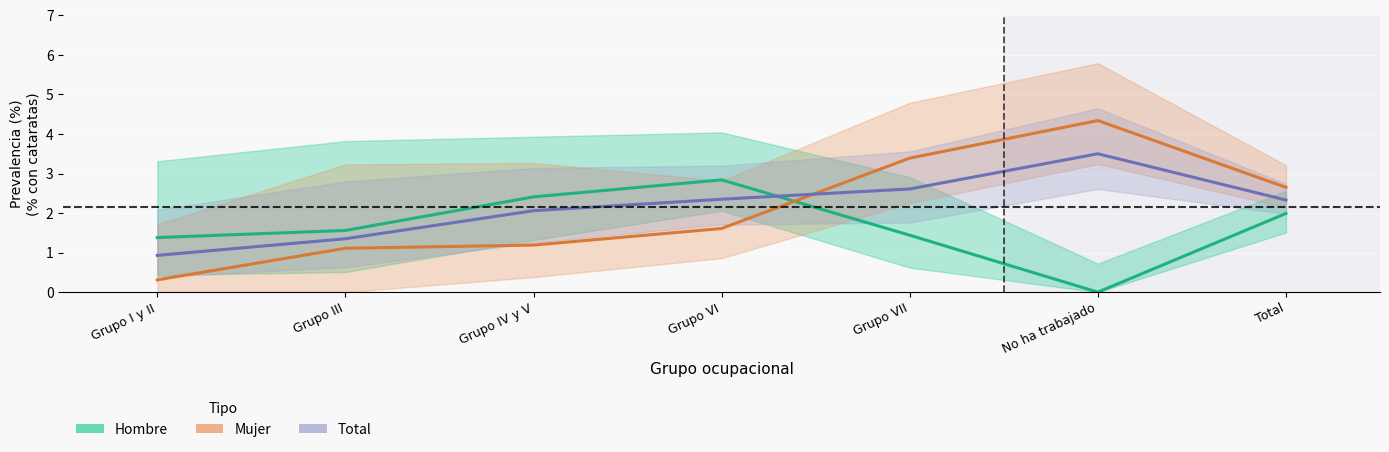

At which category does Hombre (Estimate) reach its first local peak?

Grupo VI